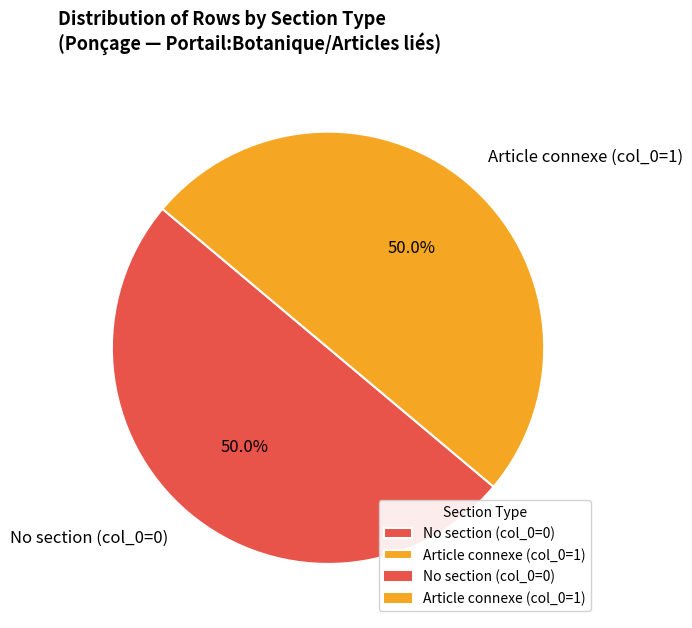

How much of the chart is everything except Article connexe (col_0=1)?

50.0%